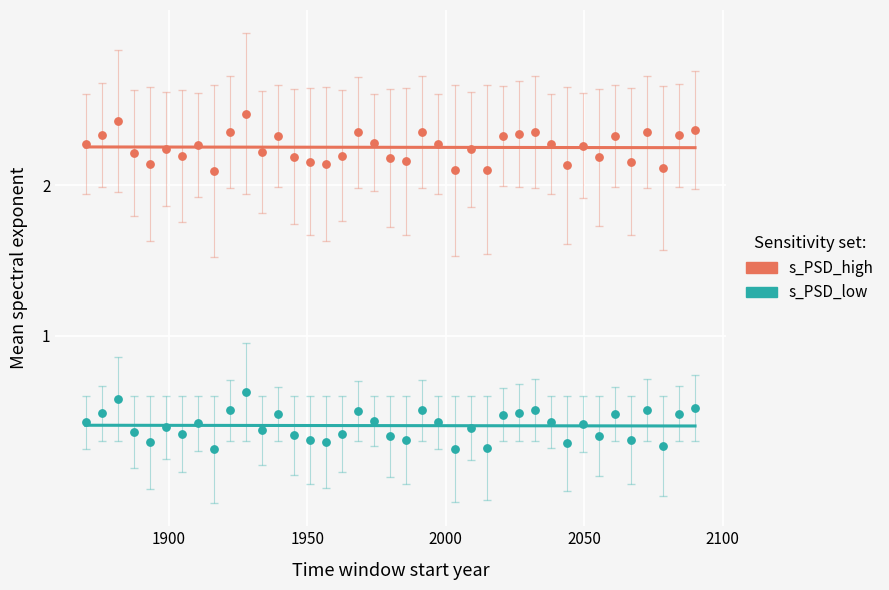

Which series reaches the maximum Y coordinate?

s_PSD_high